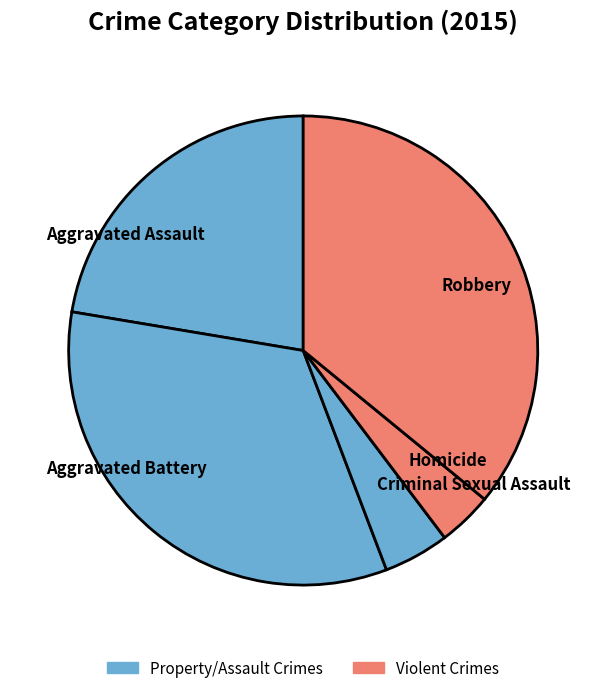

Count the number of slices in the pie.

5